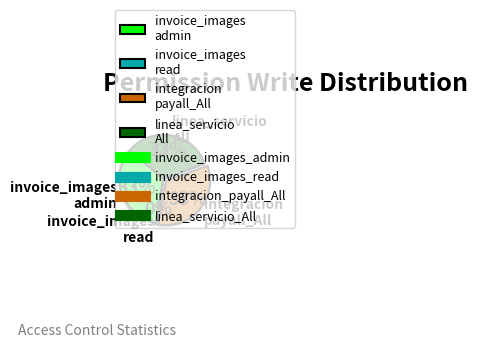

What percentage is the linea_servicio All slice, to the nearest percent?

33%